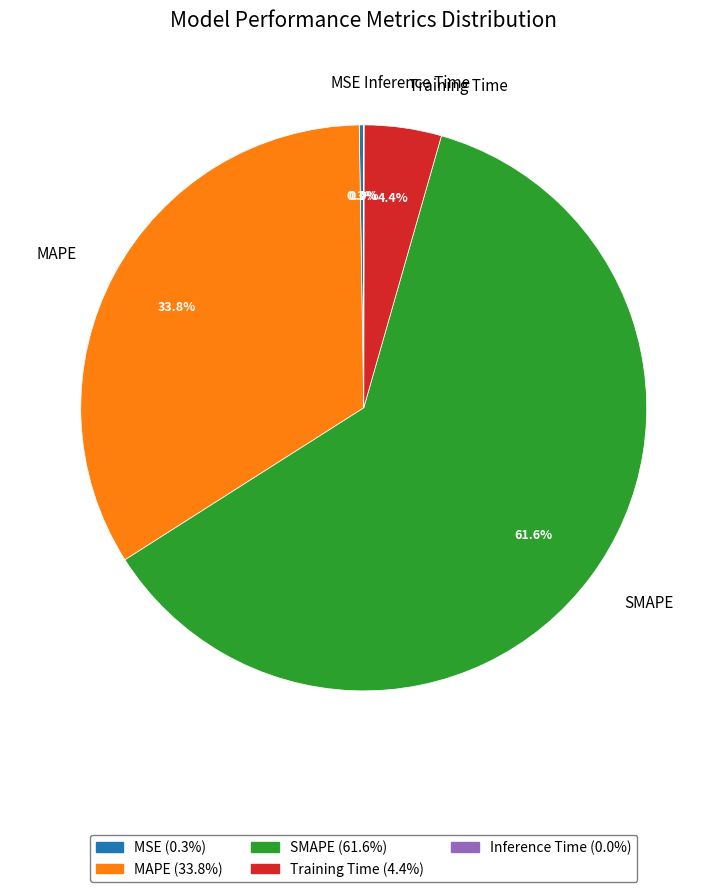

What is the total percentage of SMAPE and MAPE?

95.3%